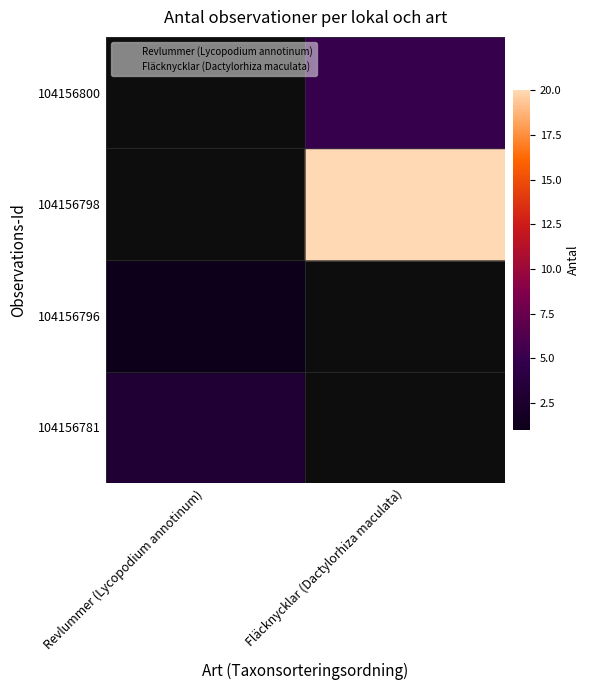

What are all the series names shown in the legend?

Revlummer (Lycopodium annotinum), Fläcknycklar (Dactylorhiza maculata)